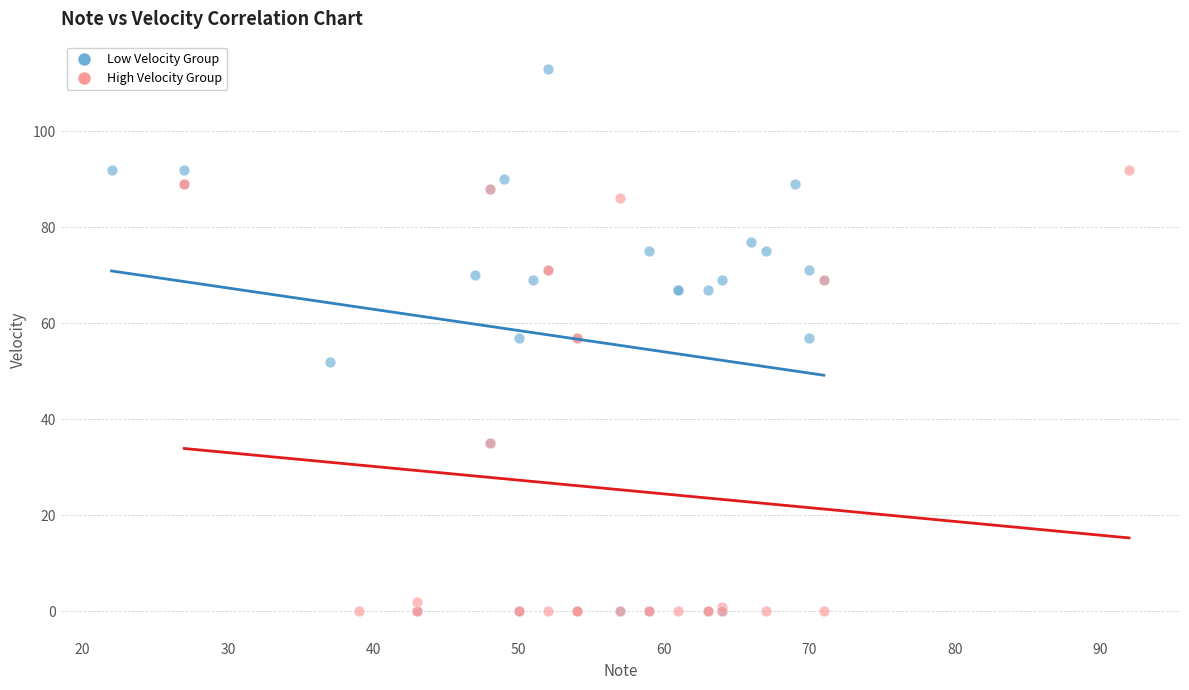

What are all the series names shown in the legend?

Low Velocity Group, High Velocity Group